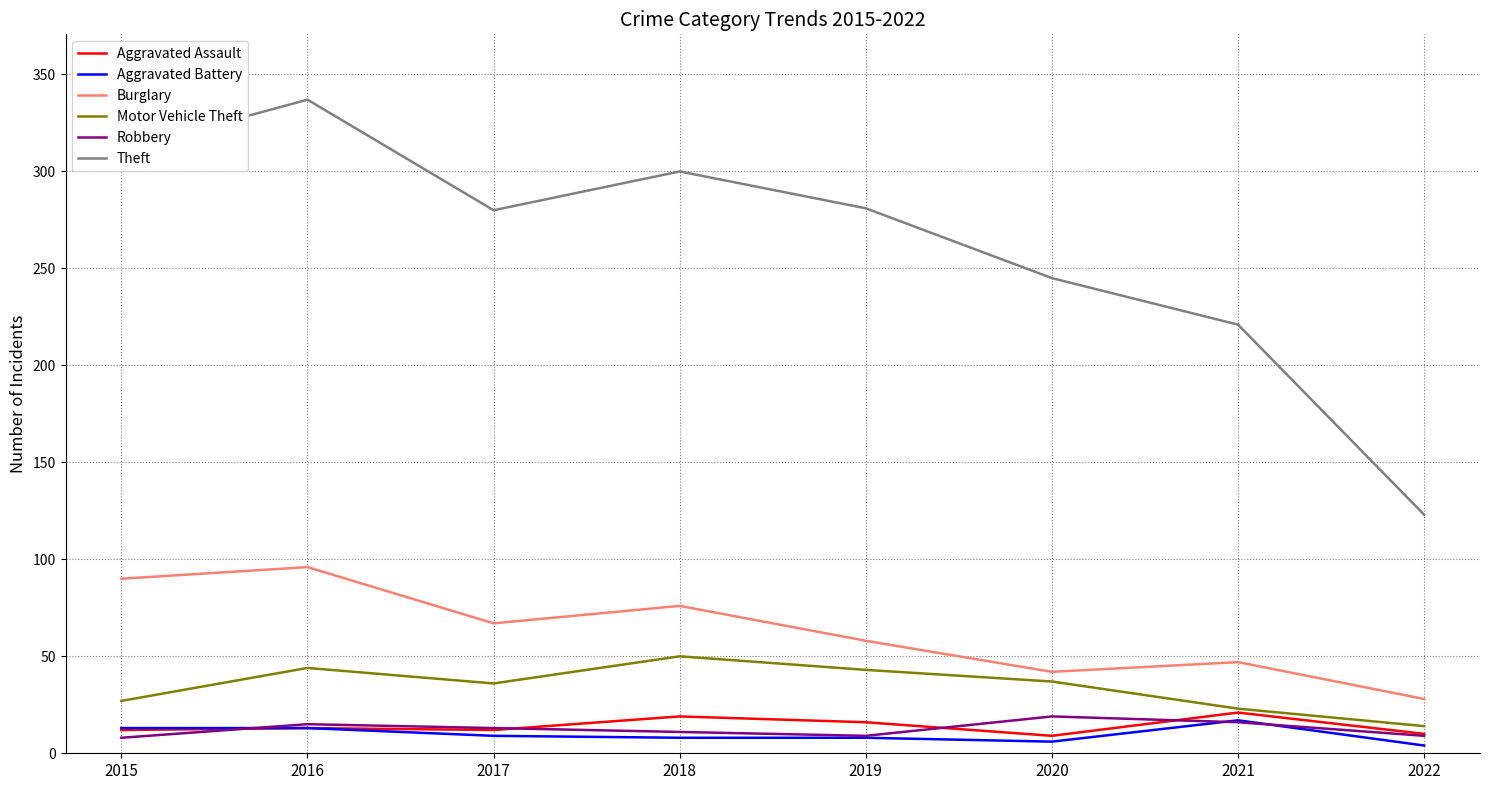

What is the average value of the Theft series?

262